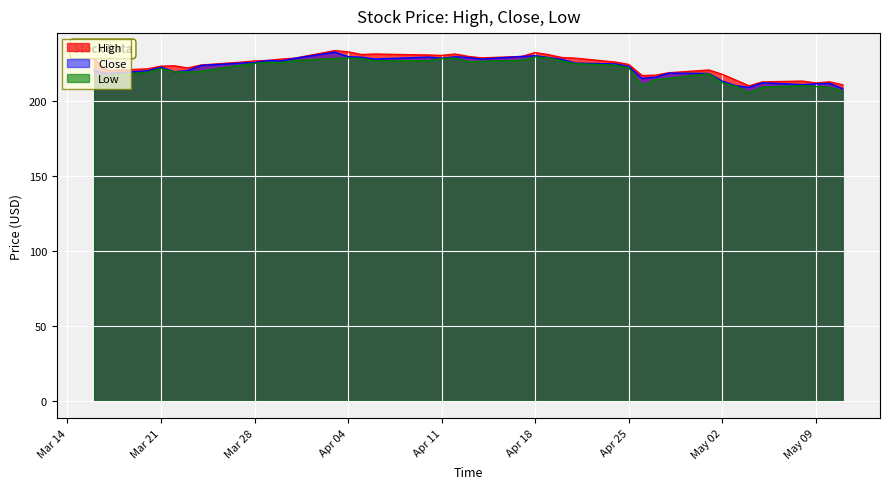

The Close series shows 149.0 at Mar 28. True or false?

False